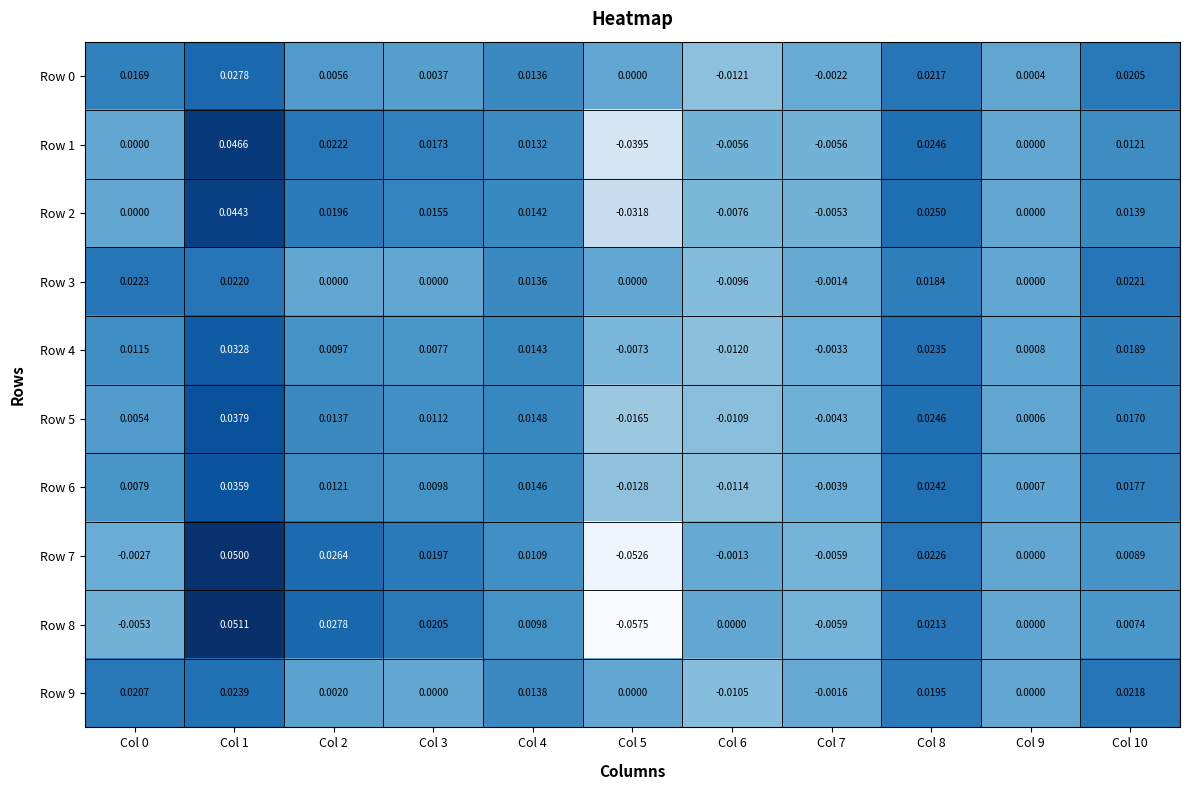

Which series changed the most between Col 7 and Col 8?

Row 2